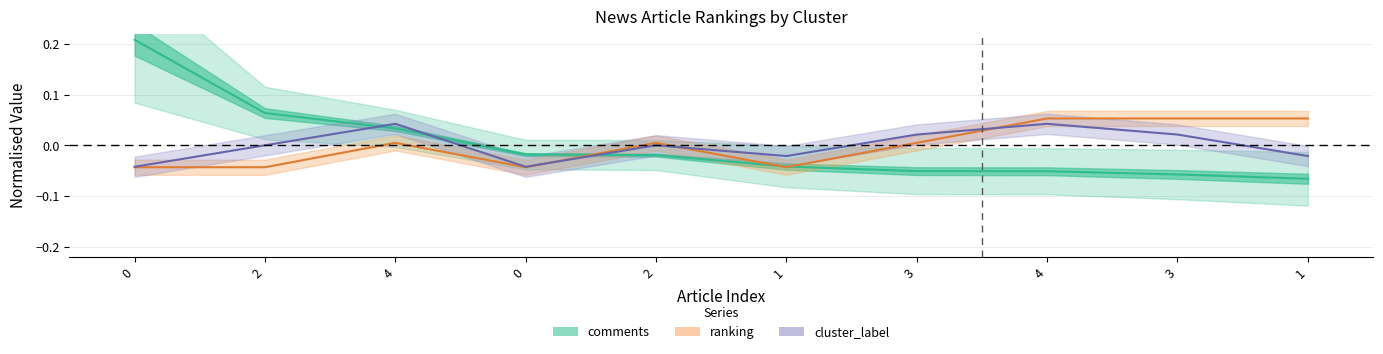

Reading left to right, list all the values displayed in this chart.

comments: 0.2	0.1	0.0	-0.0	-0.0	-0.0	-0.1	-0.1	-0.1	-0.1
ranking: -0.0	-0.0	0.0	-0.0	0.0	-0.0	0.0	0.1	0.1	0.1
cluster_label: -0.0	0.0	0.0	-0.0	0.0	-0.0	0.0	0.0	0.0	-0.0